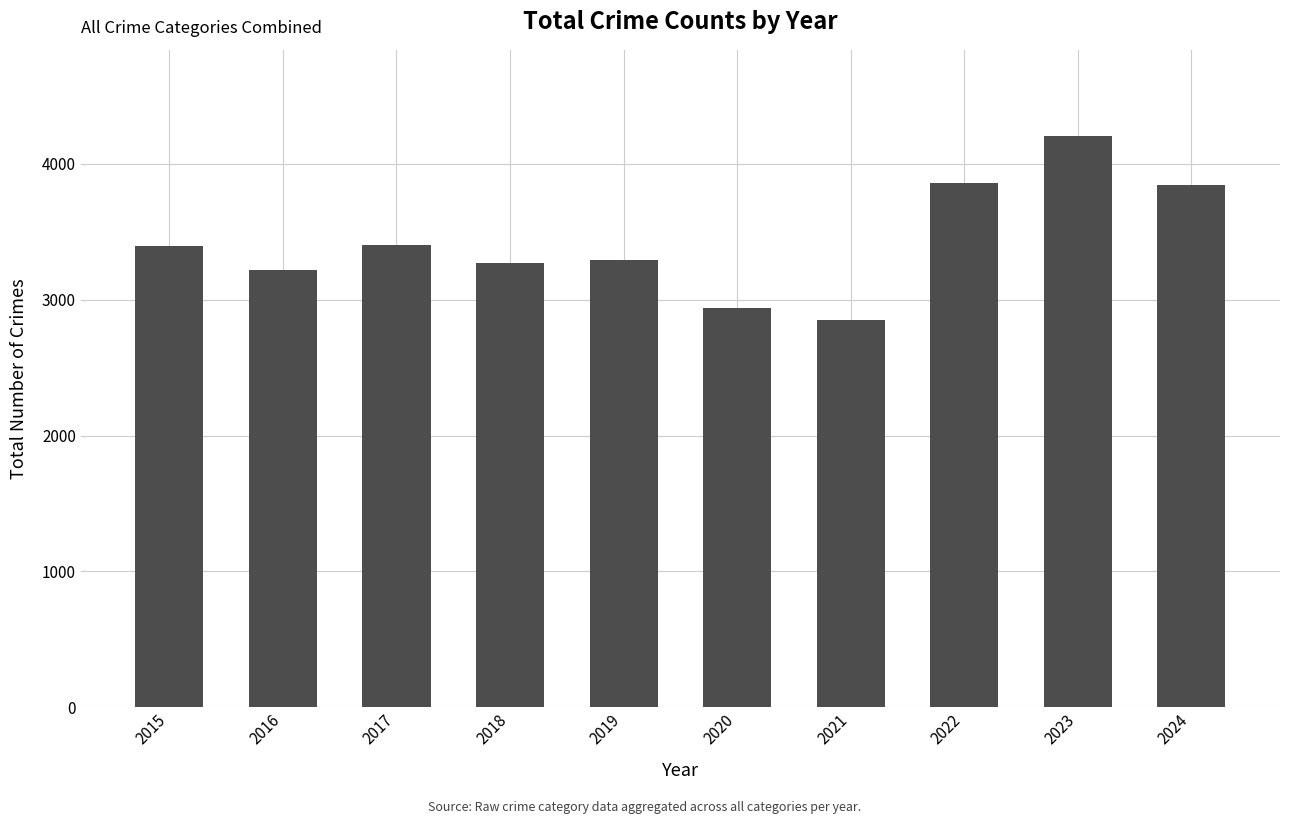

Which category has the lowest value across all series?

2021